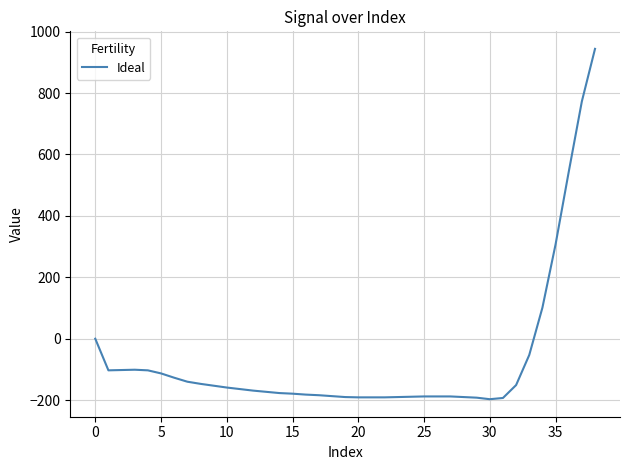

What is the greatest value displayed?

944